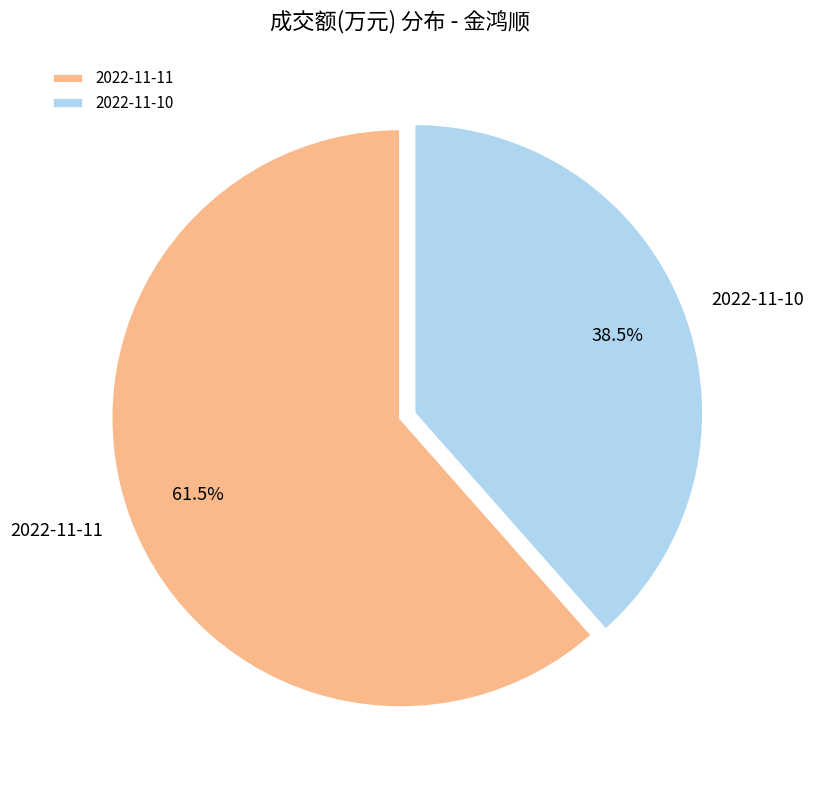

Which has a higher value, 2022-11-10 or 2022-11-11?

2022-11-11